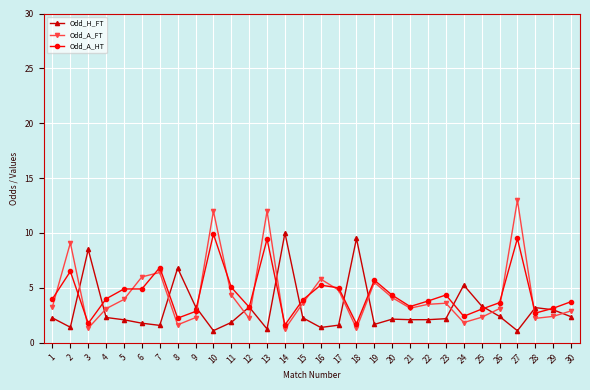

At which label does Odd_A_FT first exceed 3?

1